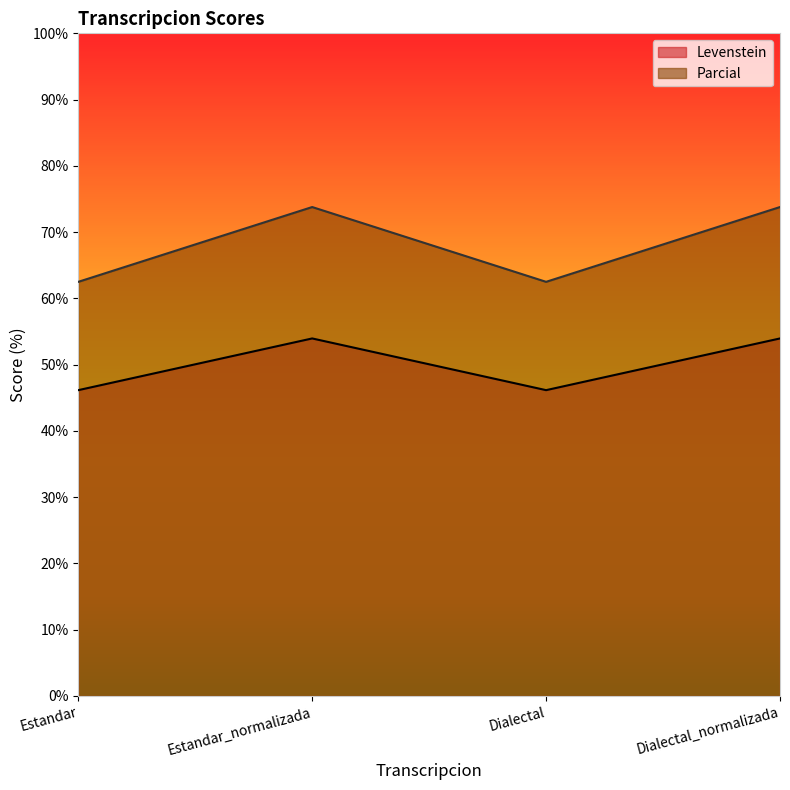

True or false: Levenstein and Parcial cross at least once.

False